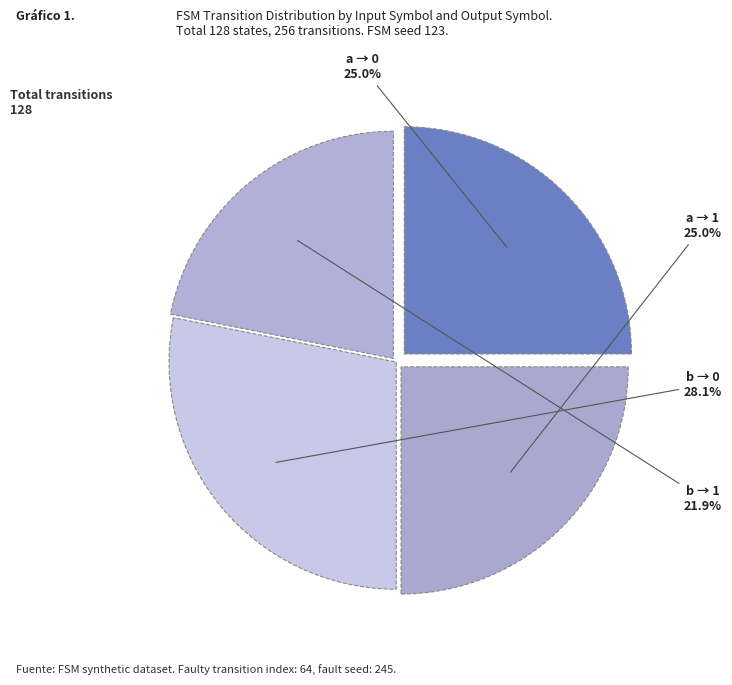

Count the number of slices in the pie.

4